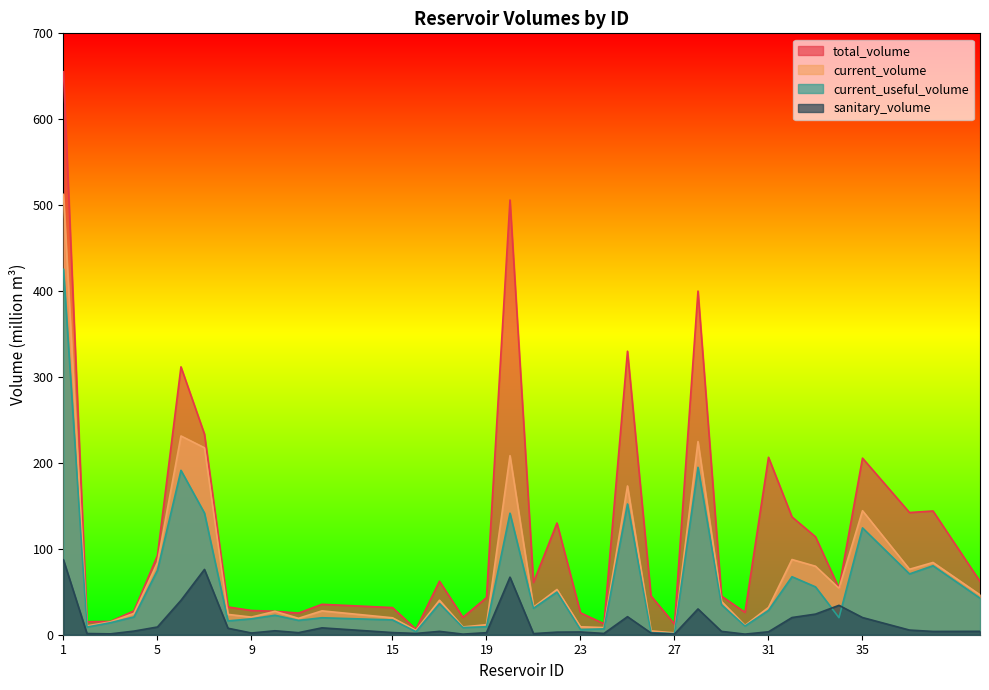

How many interior local valleys does the current_volume series have?

11